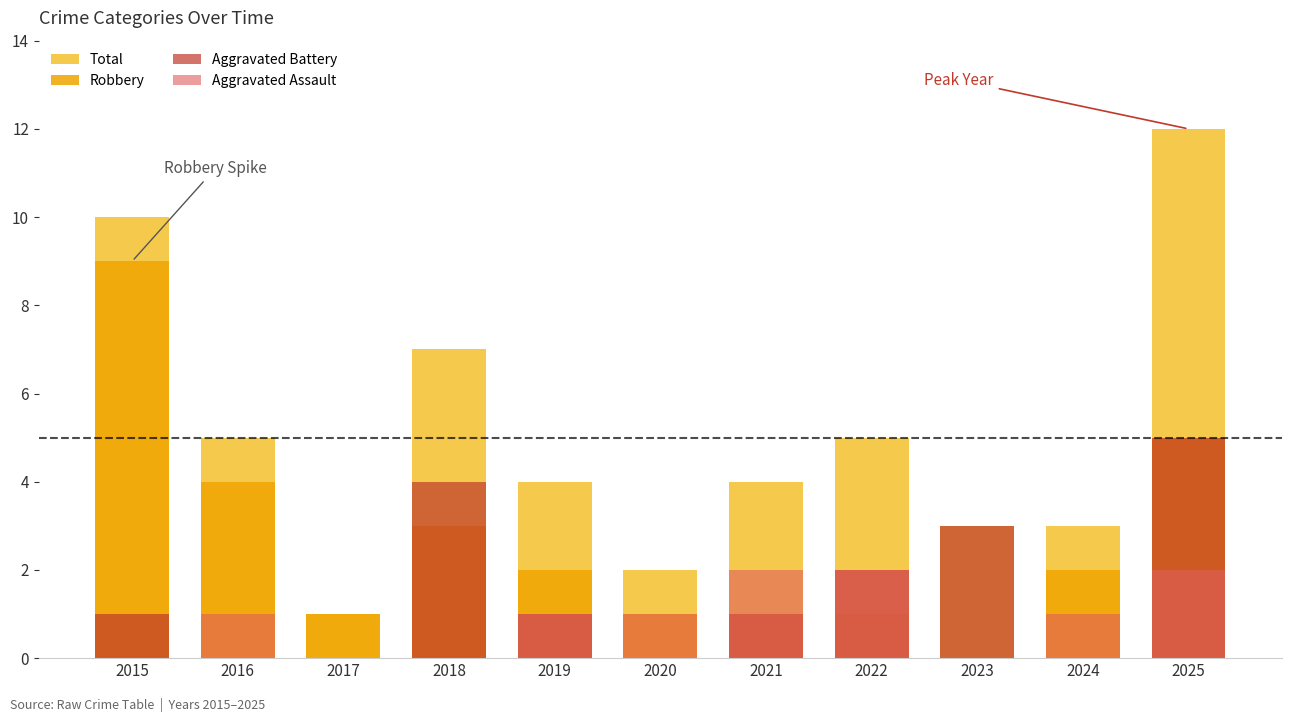

What is the approximate value of Aggravated Assault at 2022?

2